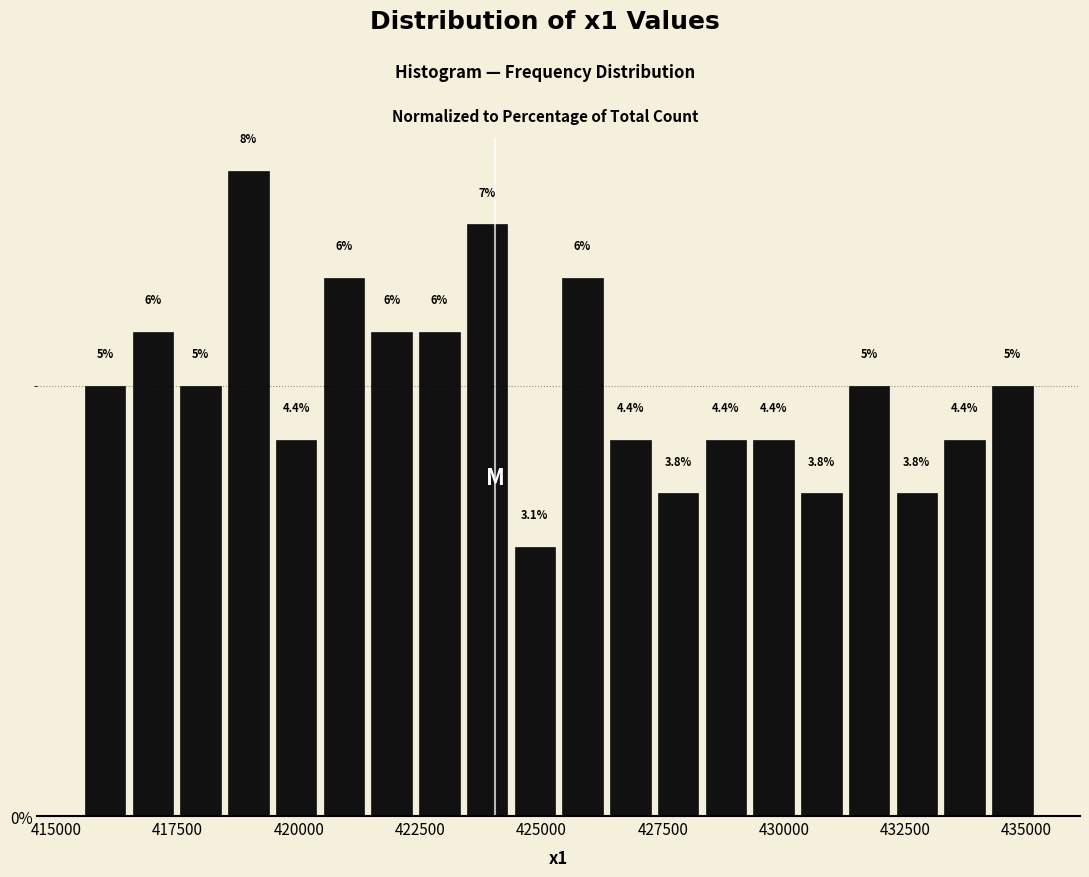

Read against the x-axis, roughly where is the centre of the tallest bar?

419000